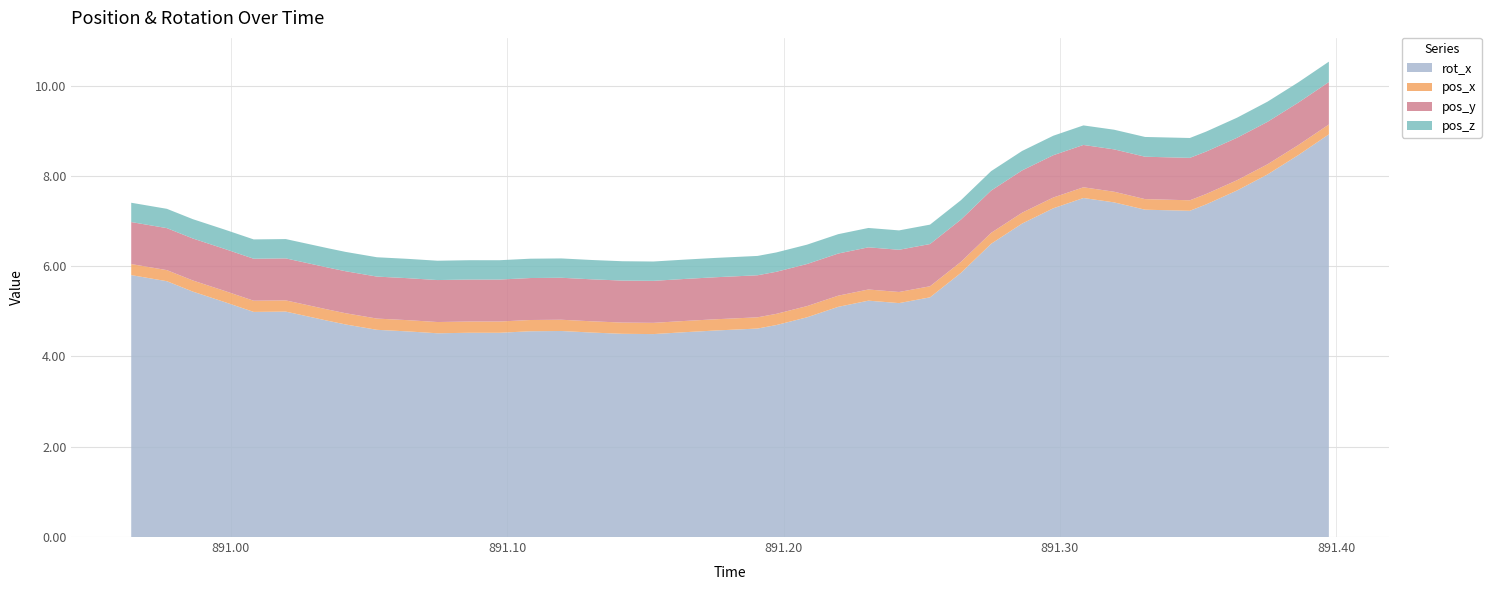

Reading left to right, transcribe all the data shown in this chart.

rot_x: 890.964=5.8	890.9769=5.7	890.9863=5.4	890.9976=5.2	891.0083=5.0	891.0199=5.0	891.0353=4.8	891.0416=4.7	891.0529=4.6	891.0639=4.6	891.0748=4.5	891.0862=4.5	891.0972=4.5	891.1084=4.6	891.1196=4.6	891.1307=4.5	891.1417=4.5	891.1529=4.5	891.164=4.5	891.1754=4.6	891.1906=4.6	891.1974=4.7	891.2085=4.9	891.2198=5.1	891.2307=5.2	891.2418=5.2	891.253=5.3	891.2642=5.9	891.2751=6.5	891.2863=6.9	891.2976=7.3	891.3085=7.5	891.3196=7.4	891.3308=7.3	891.347=7.2	891.3529=7.4	891.3641=7.7	891.3751=8.0	891.3862=8.5	891.3973=8.9
pos_x: 890.964=0.2	890.9769=0.2	890.9863=0.2	890.9976=0.2	891.0083=0.2	891.0199=0.2	891.0353=0.2	891.0416=0.2	891.0529=0.2	891.0639=0.2	891.0748=0.2	891.0862=0.2	891.0972=0.2	891.1084=0.2	891.1196=0.2	891.1307=0.2	891.1417=0.2	891.1529=0.2	891.164=0.2	891.1754=0.2	891.1906=0.2	891.1974=0.2	891.2085=0.2	891.2198=0.2	891.2307=0.2	891.2418=0.2	891.253=0.2	891.2642=0.2	891.2751=0.2	891.2863=0.2	891.2976=0.2	891.3085=0.2	891.3196=0.2	891.3308=0.2	891.347=0.2	891.3529=0.2	891.3641=0.2	891.3751=0.2	891.3862=0.2	891.3973=0.2
pos_y: 890.964=0.9	890.9769=0.9	890.9863=0.9	890.9976=0.9	891.0083=0.9	891.0199=0.9	891.0353=0.9	891.0416=0.9	891.0529=0.9	891.0639=0.9	891.0748=0.9	891.0862=0.9	891.0972=0.9	891.1084=0.9	891.1196=0.9	891.1307=0.9	891.1417=0.9	891.1529=0.9	891.164=0.9	891.1754=0.9	891.1906=0.9	891.1974=0.9	891.2085=0.9	891.2198=0.9	891.2307=0.9	891.2418=0.9	891.253=0.9	891.2642=0.9	891.2751=0.9	891.2863=0.9	891.2976=0.9	891.3085=0.9	891.3196=0.9	891.3308=0.9	891.347=0.9	891.3529=0.9	891.3641=0.9	891.3751=0.9	891.3862=0.9	891.3973=0.9
pos_z: 890.964=0.4	890.9769=0.4	890.9863=0.4	890.9976=0.4	891.0083=0.4	891.0199=0.4	891.0353=0.4	891.0416=0.4	891.0529=0.4	891.0639=0.4	891.0748=0.4	891.0862=0.4	891.0972=0.4	891.1084=0.4	891.1196=0.4	891.1307=0.4	891.1417=0.4	891.1529=0.4	891.164=0.4	891.1754=0.4	891.1906=0.4	891.1974=0.4	891.2085=0.4	891.2198=0.4	891.2307=0.4	891.2418=0.4	891.253=0.4	891.2642=0.4	891.2751=0.4	891.2863=0.4	891.2976=0.4	891.3085=0.4	891.3196=0.4	891.3308=0.4	891.347=0.4	891.3529=0.4	891.3641=0.4	891.3751=0.4	891.3862=0.4	891.3973=0.5